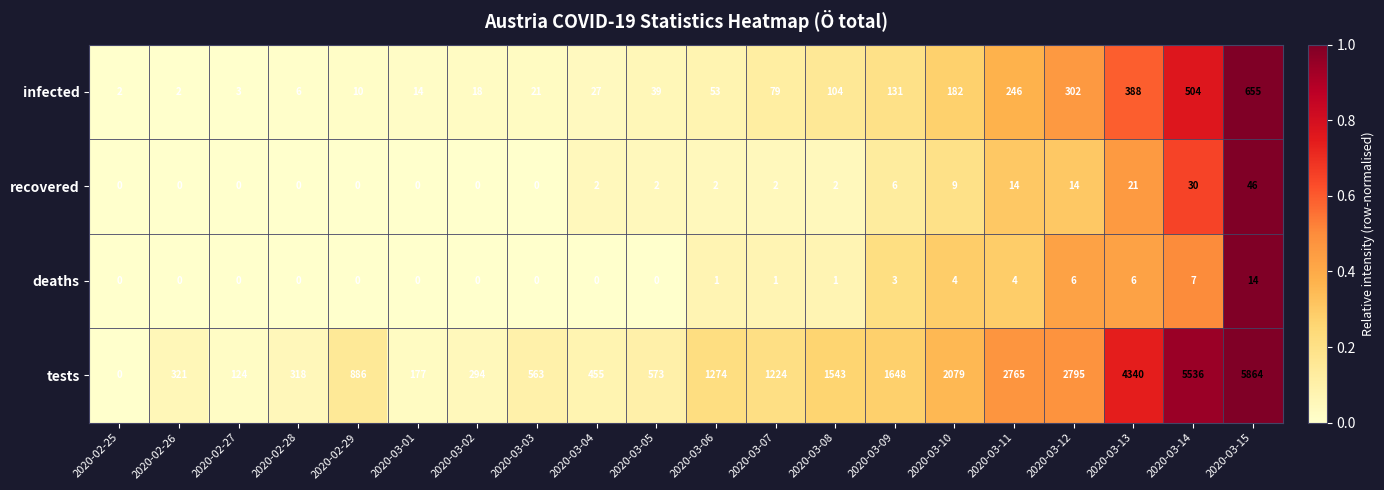

How many series are shown in this chart?

4